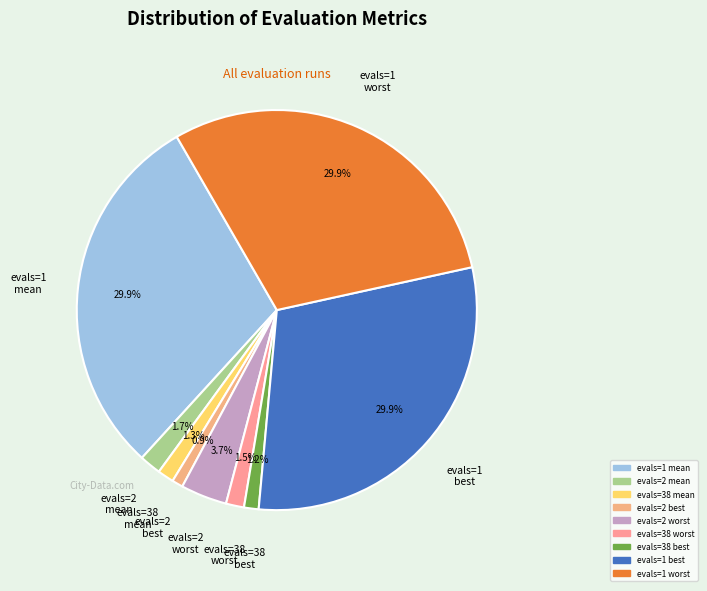

Is it true that evals=1 worst is 30% of the pie?

True